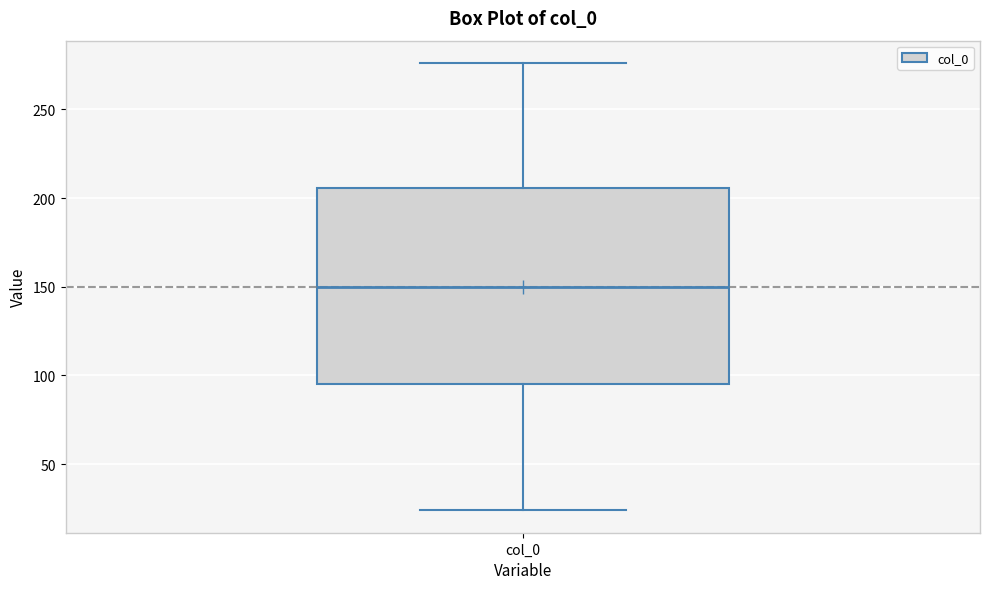

Transcribe this box plot: give where the median line is, the range the box spans, and where the two whiskers end, as read against the y-axis. The values are not printed on the chart, so give them approximately, as read against the axis.

median 150, box 95 to 205, whiskers 25 to 275